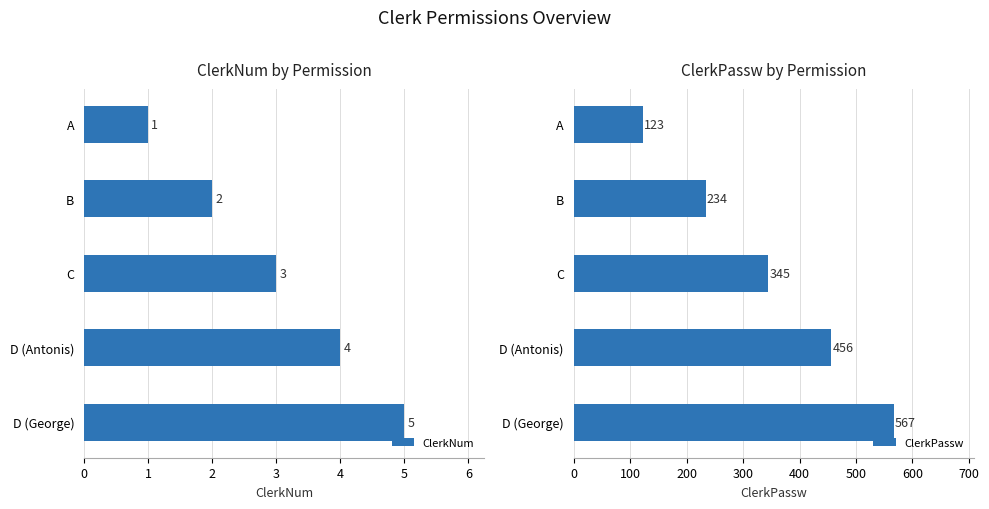

How many series are shown in this chart?

2